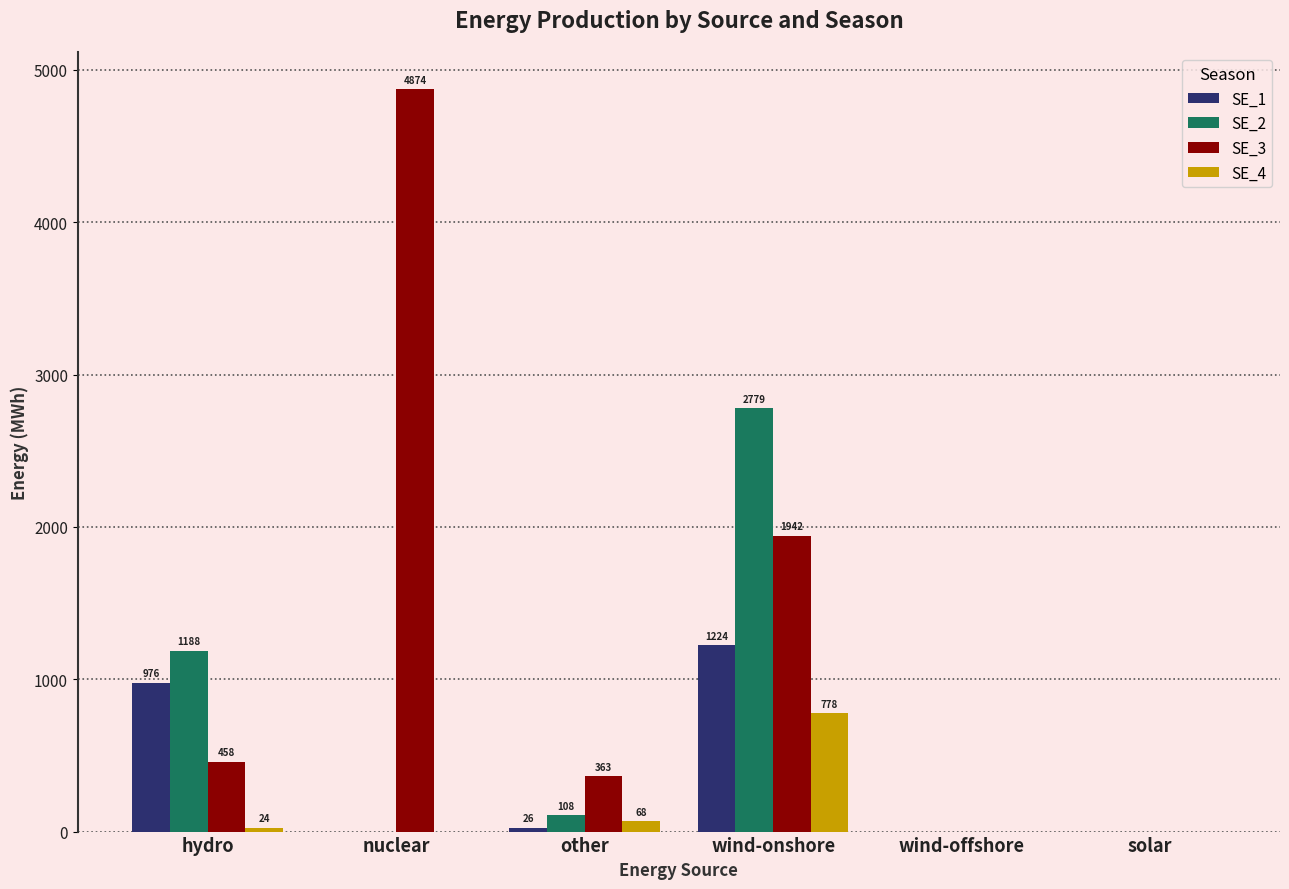

The value of SE_3 at wind-onshore is 1942.0. True or false?

True